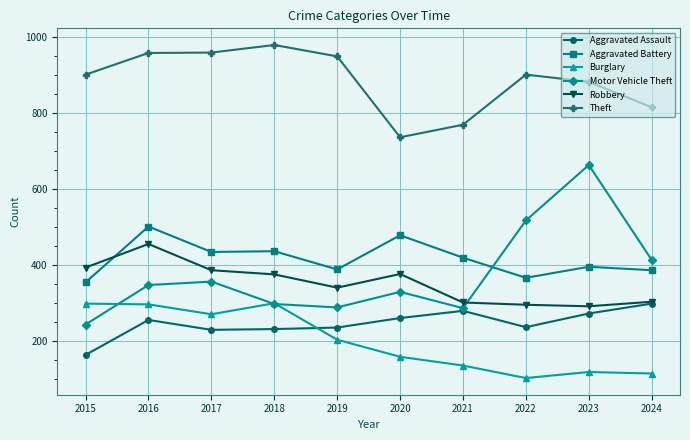

How many data points in Burglary are less than 203?

5